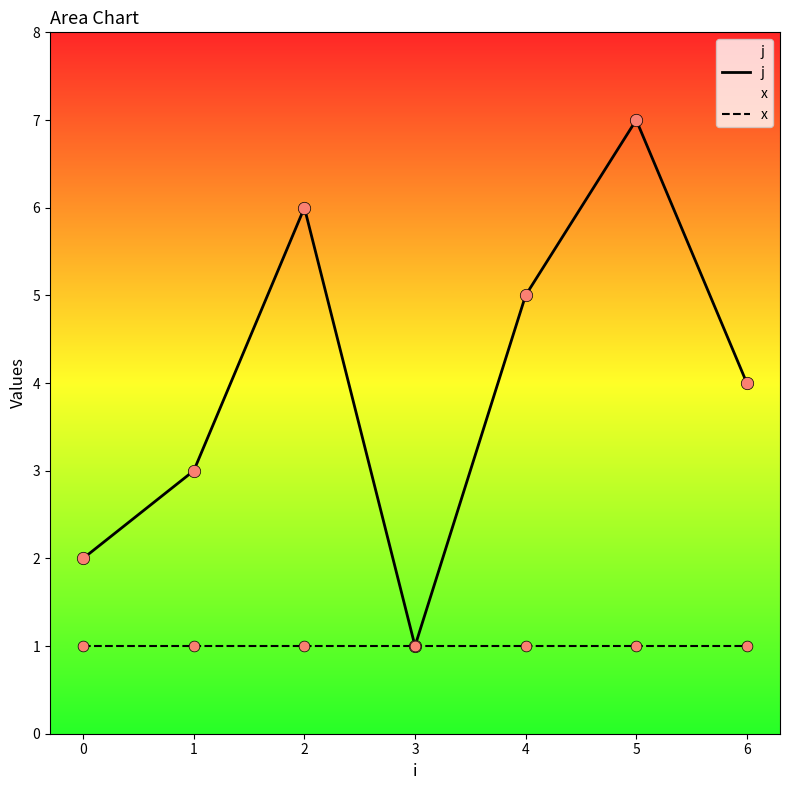

What is the total value across all series at 1?

4